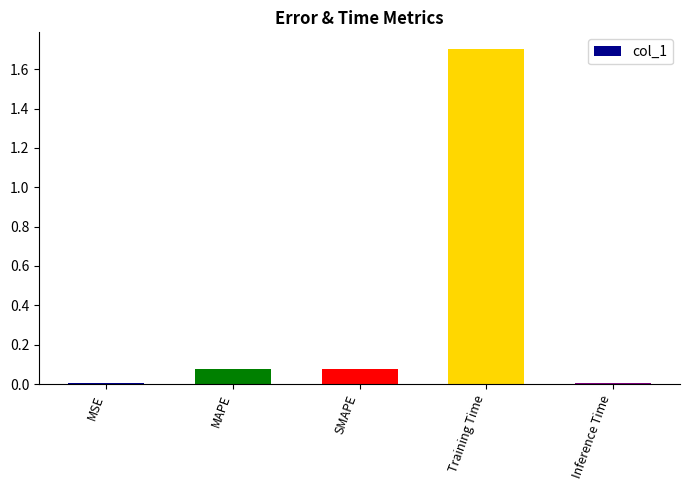

Which category has the highest value across all series?

Training Time